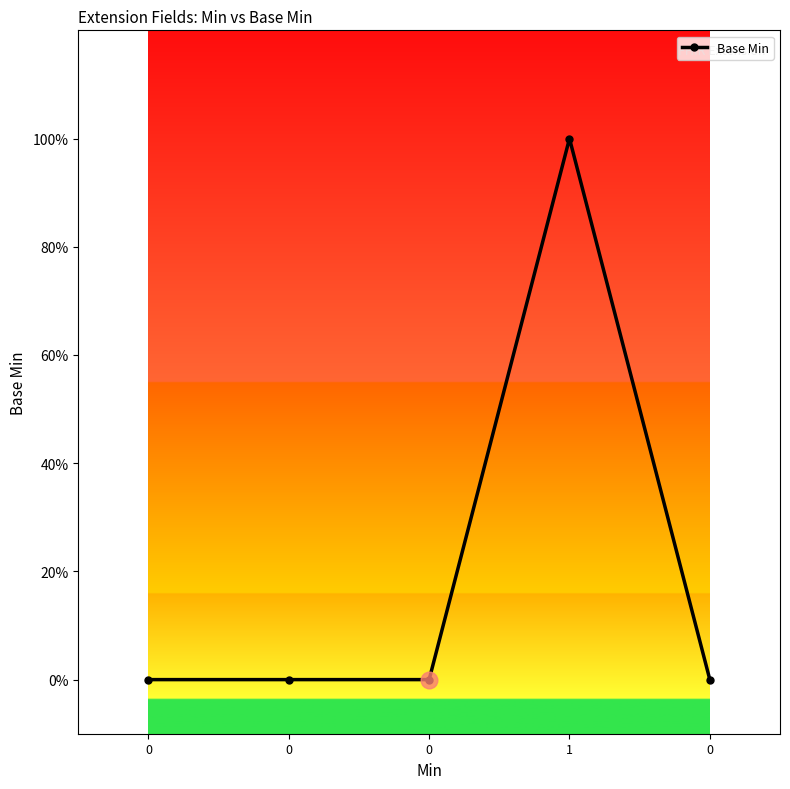

Is this an area chart (filled region under the line)?

No